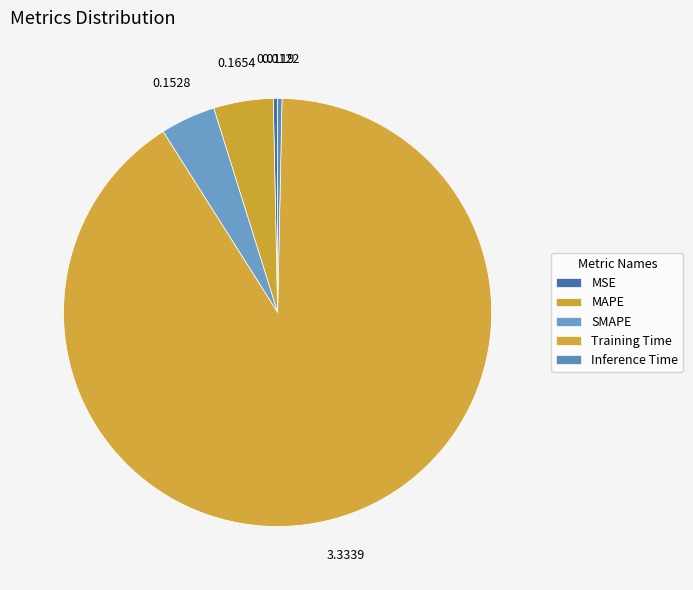

To the nearest percent, what is the average slice percentage?

20%